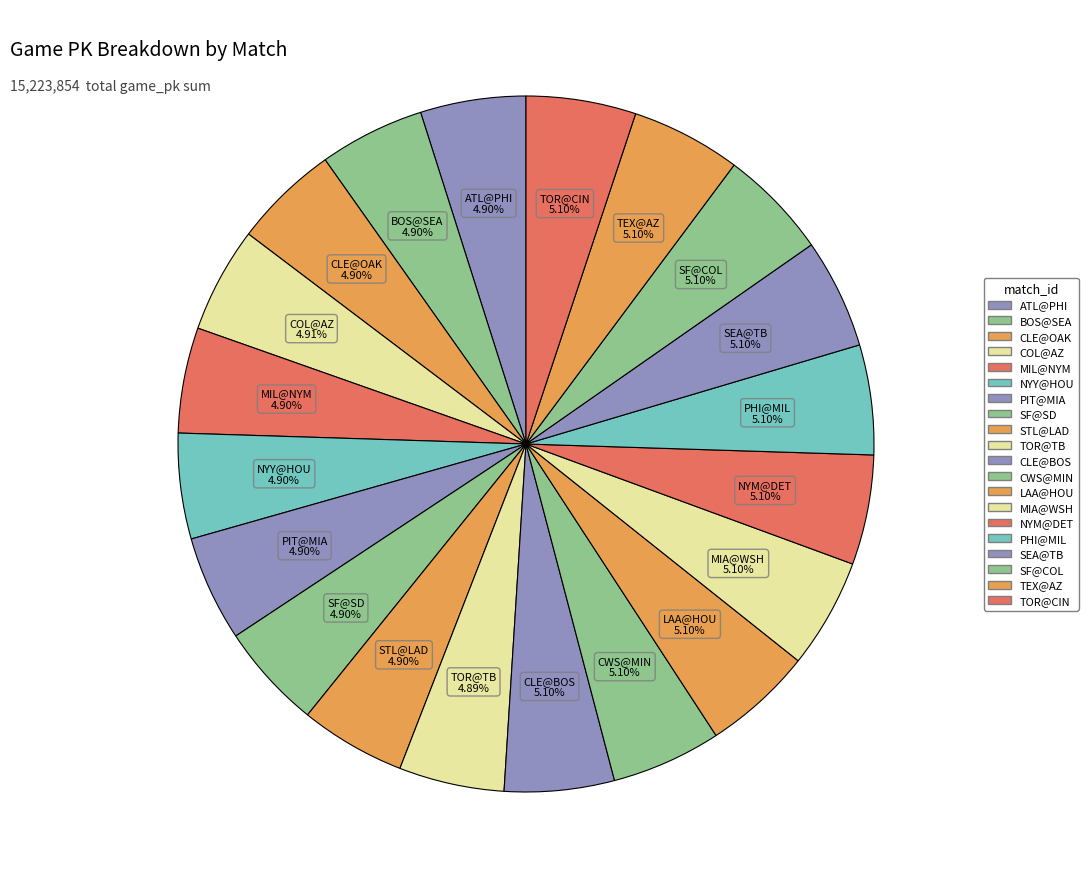

Count the number of slices in the pie.

20